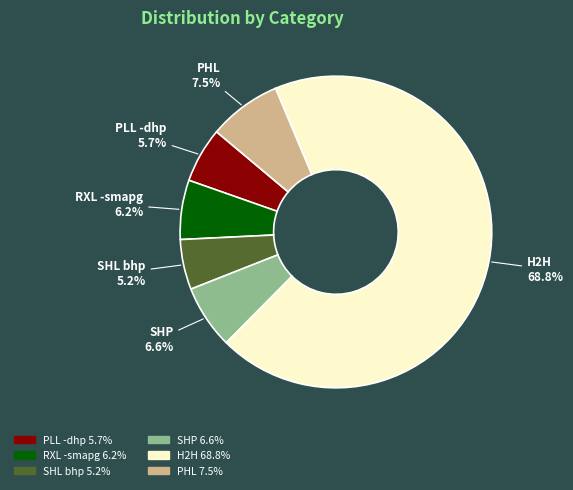

True or false: SHP accounts for 19% of the total.

False